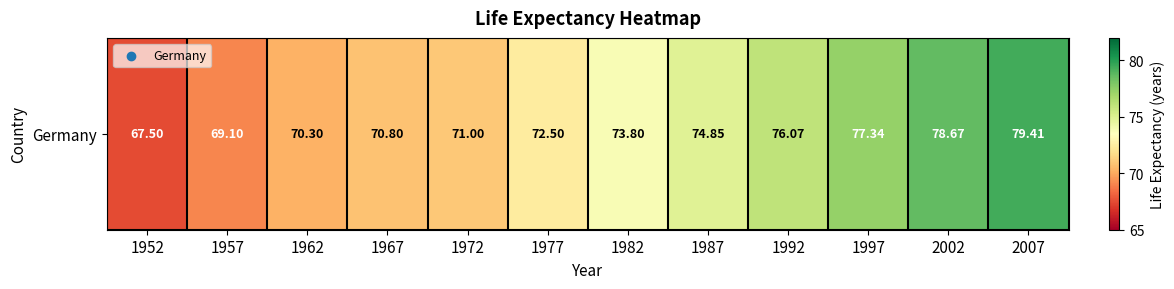

List the labels in order of value, smallest first.

1952, 1957, 1962, 1967, 1972, 1977, 1982, 1987, 1992, 1997, 2002, 2007